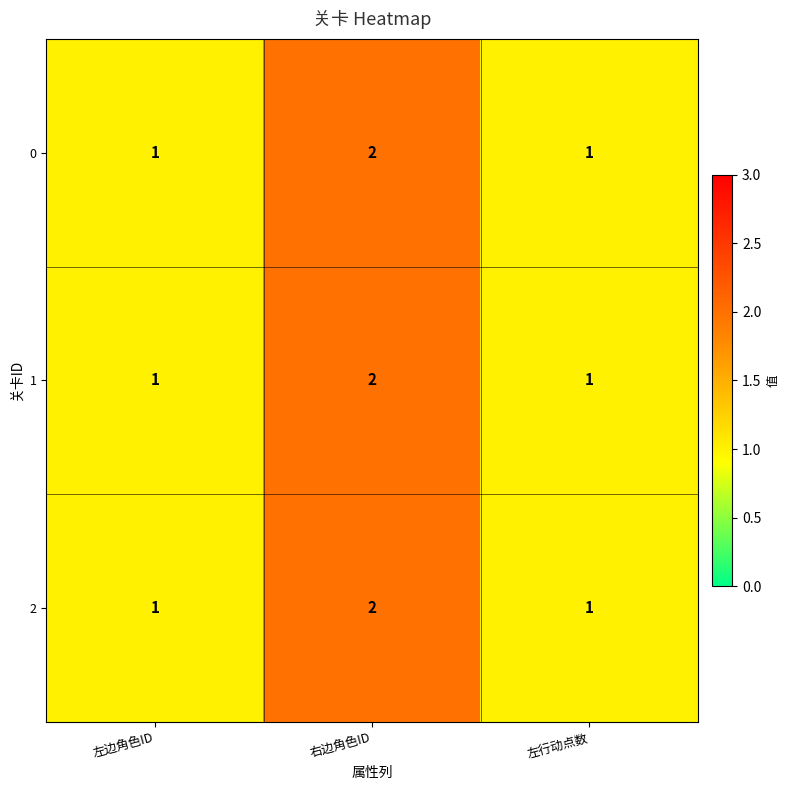

At which category is the sum across all series the highest?

右边角色ID